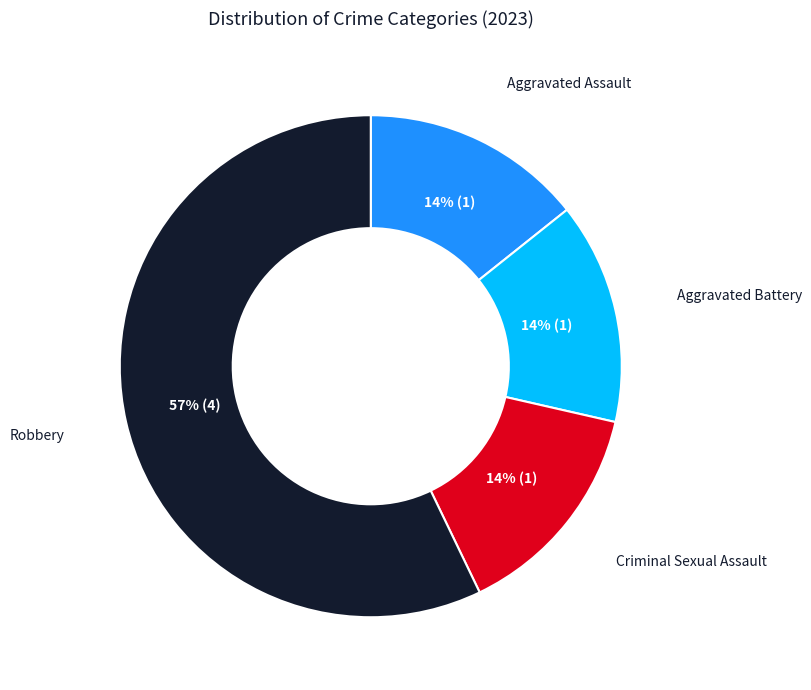

To the nearest percent, what is the average slice percentage?

25%